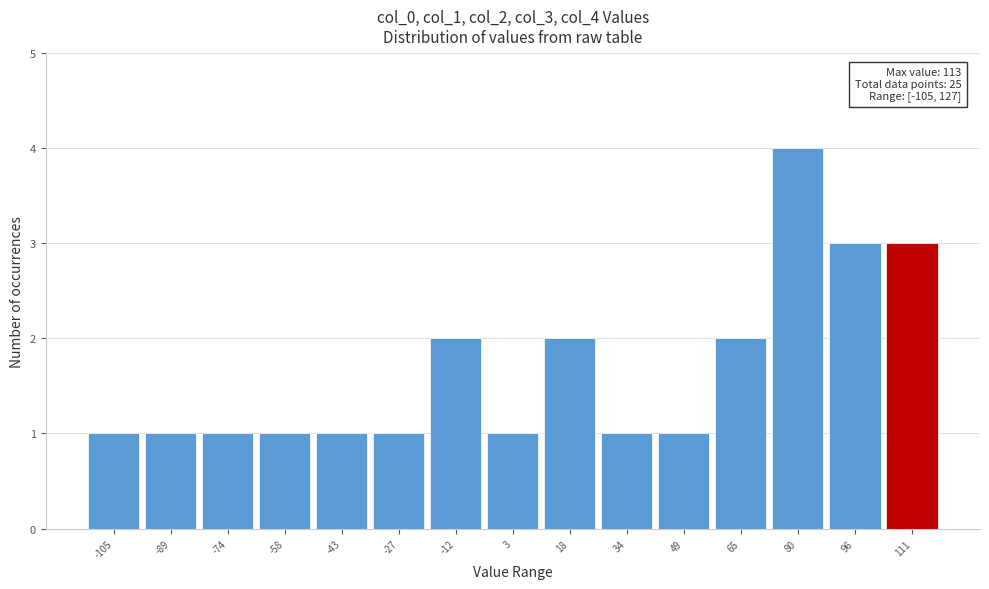

Reading left to right, list all the values displayed in this chart.

1	1	1	1	1	1	2	1	2	1	1	2	4	3	3